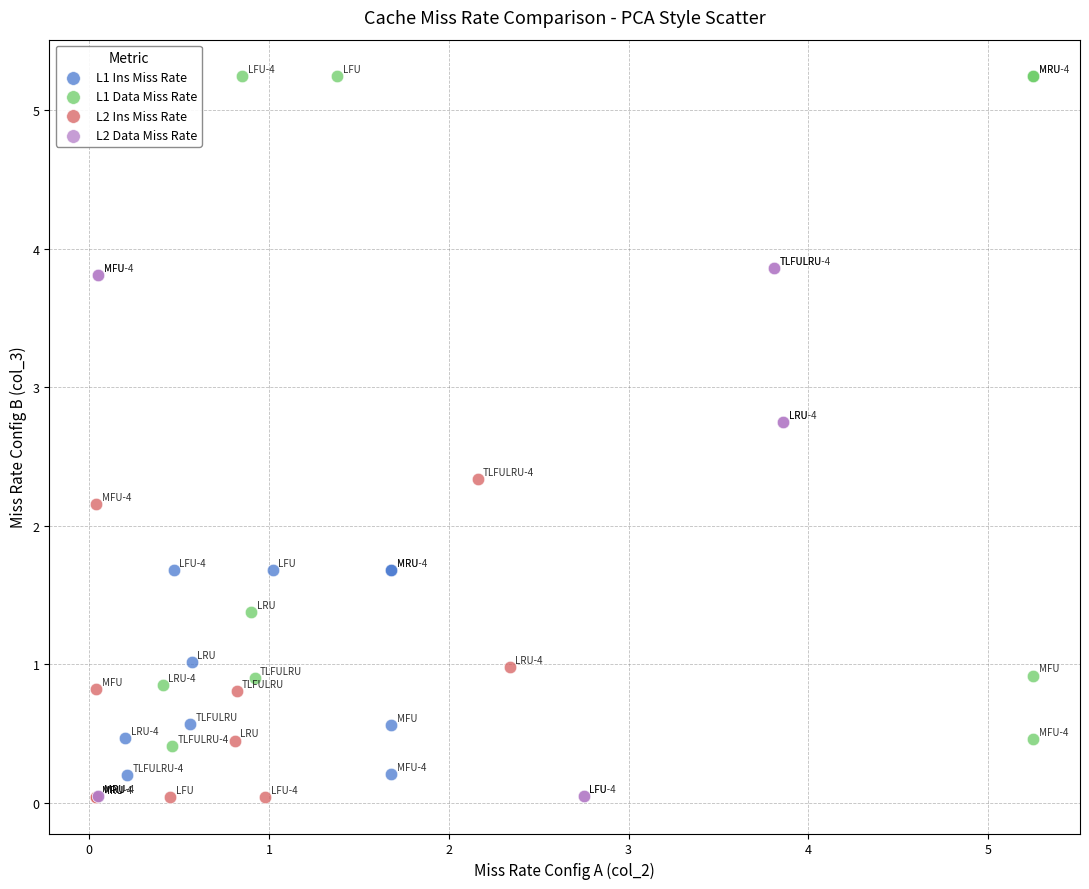

Which series contains the highest Y value?

L1 Data Miss Rate